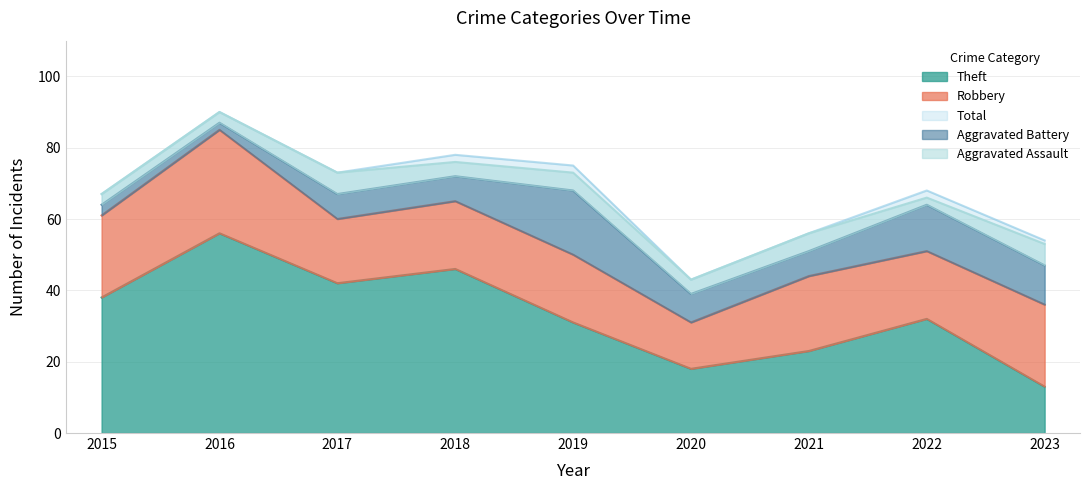

How many lines are shown in the chart?

5